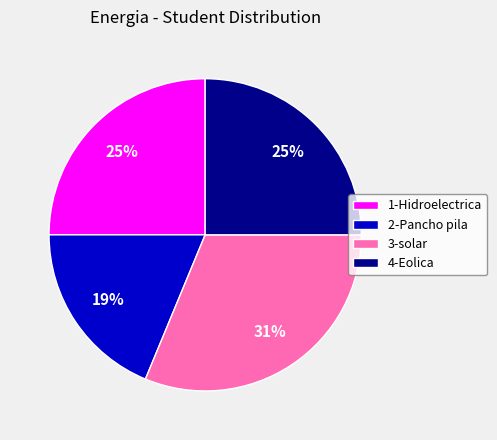

What percentage is the 2-Pancho pila slice, to the nearest percent?

19%